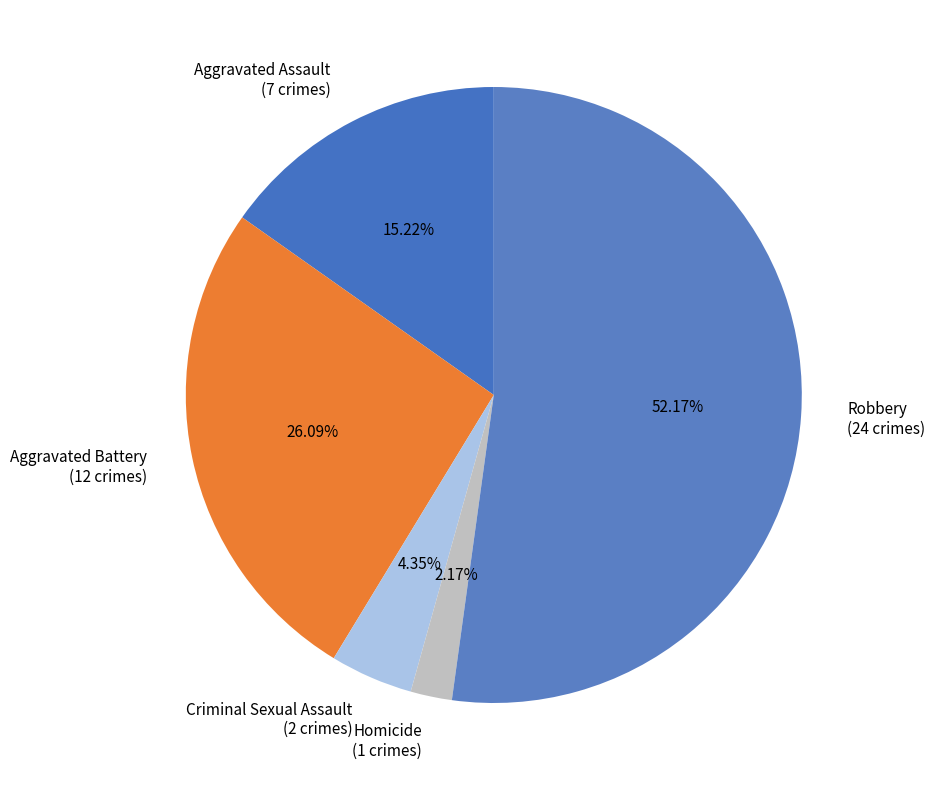

What is the largest slice in the pie chart?

Robbery